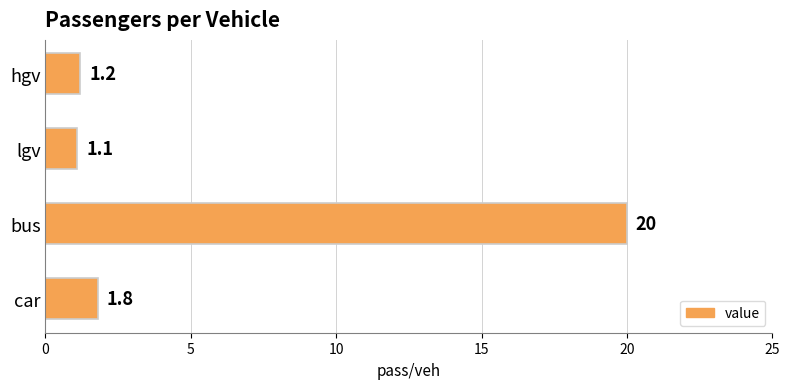

Reading bottom to top, transcribe all the data shown in this chart.

car=1.8	bus=20.0	lgv=1.1	hgv=1.2